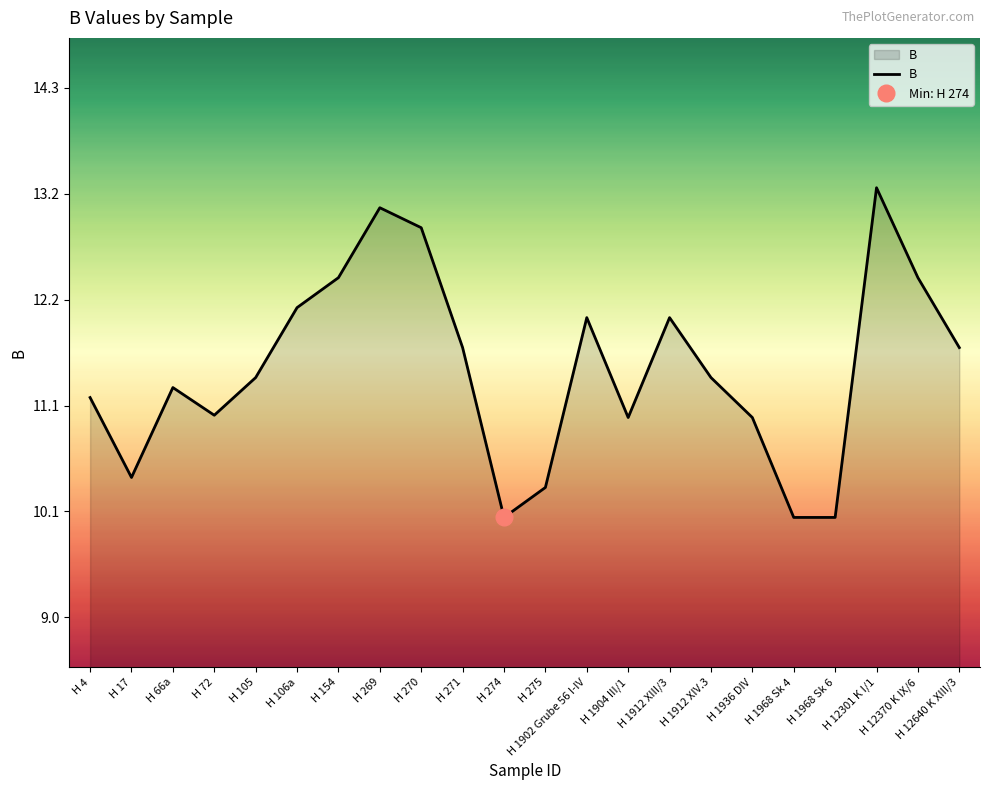

List the labels in order of value, largest first.

H 12301 K I/1, H 269, H 270, H 154, H 12370 K IX/6, H 106a, H 1902 Grube 56 I-IV, H 1912 XIII/3, H 271, H 12640 K XIII/3, H 105, H 1912 XIV.3, H 66a, H 4, H 72, H 1904 III/1, H 1936 DIV, H 17, H 275, H 274, H 1968 Sk 4, H 1968 Sk 6